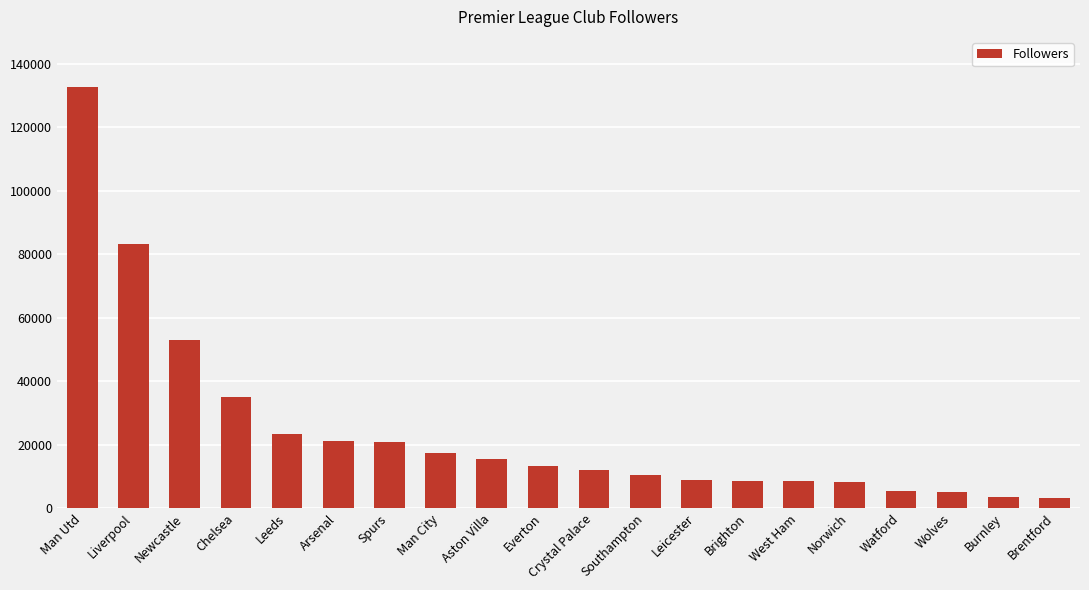

How many bars are there in total?

20